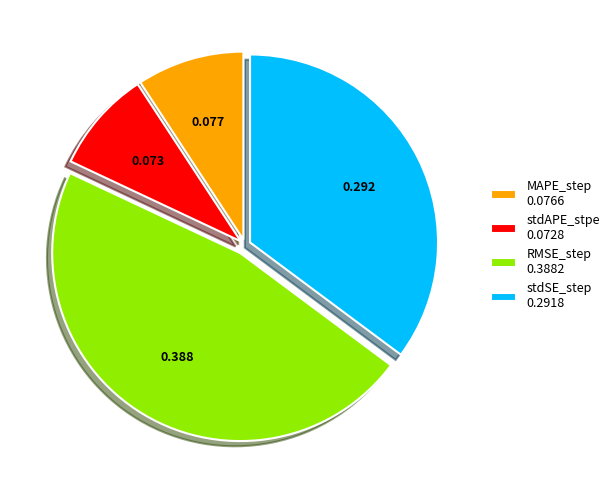

Does stdAPE_stpe 0.0728 represent more than half of the total?

No